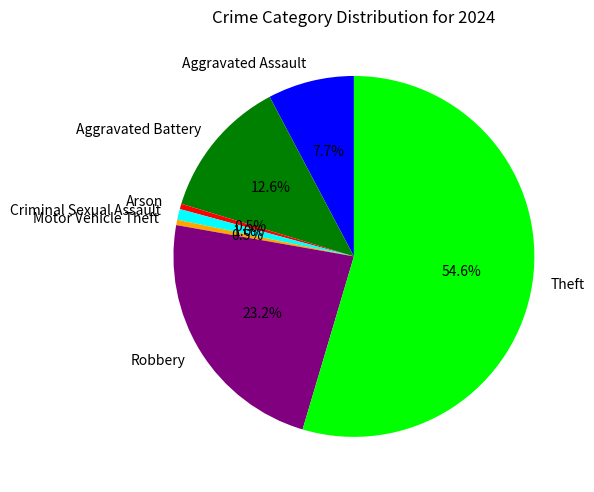

Which slice represents more than half of the pie?

Theft